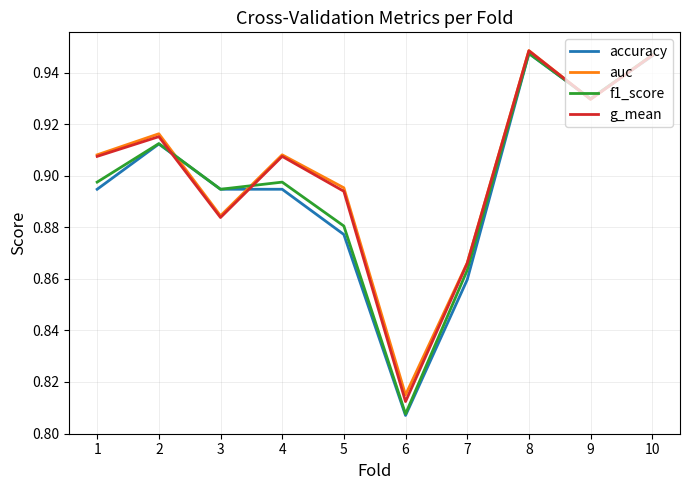

What is the difference between the maximum and minimum values in the accuracy series?

0.1